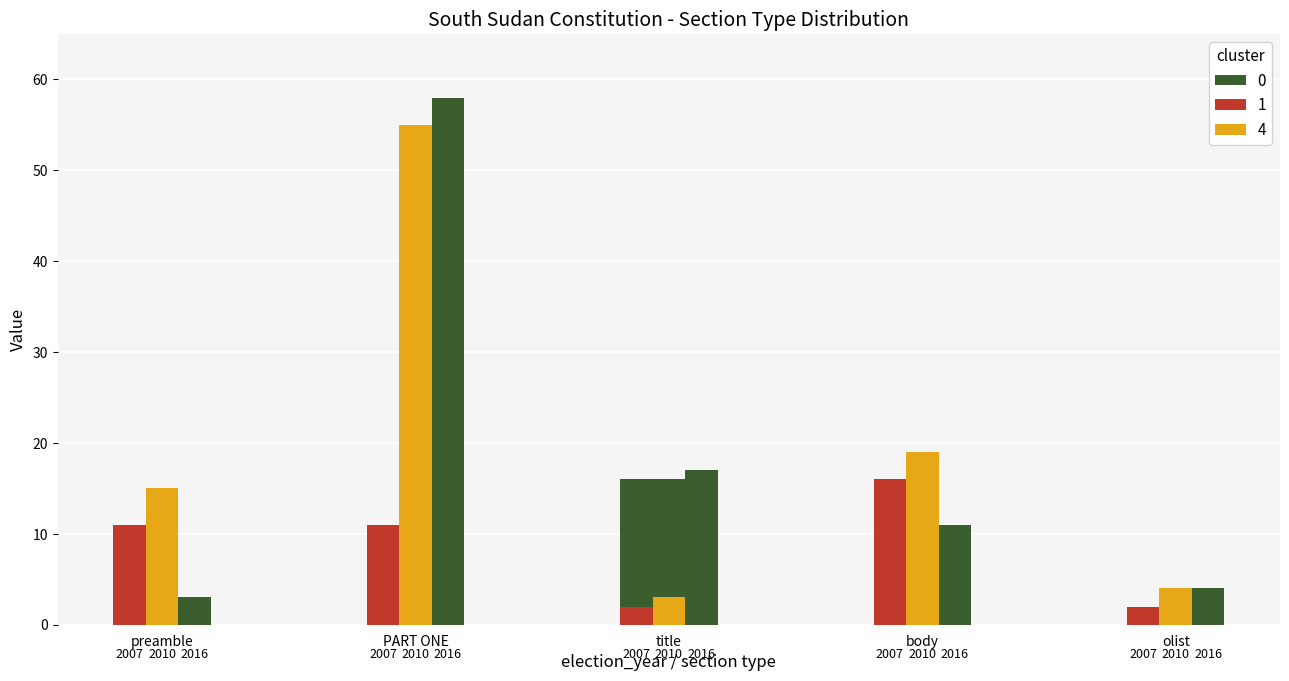

List the series in order of their overall mean, highest first.

0, 4, 1